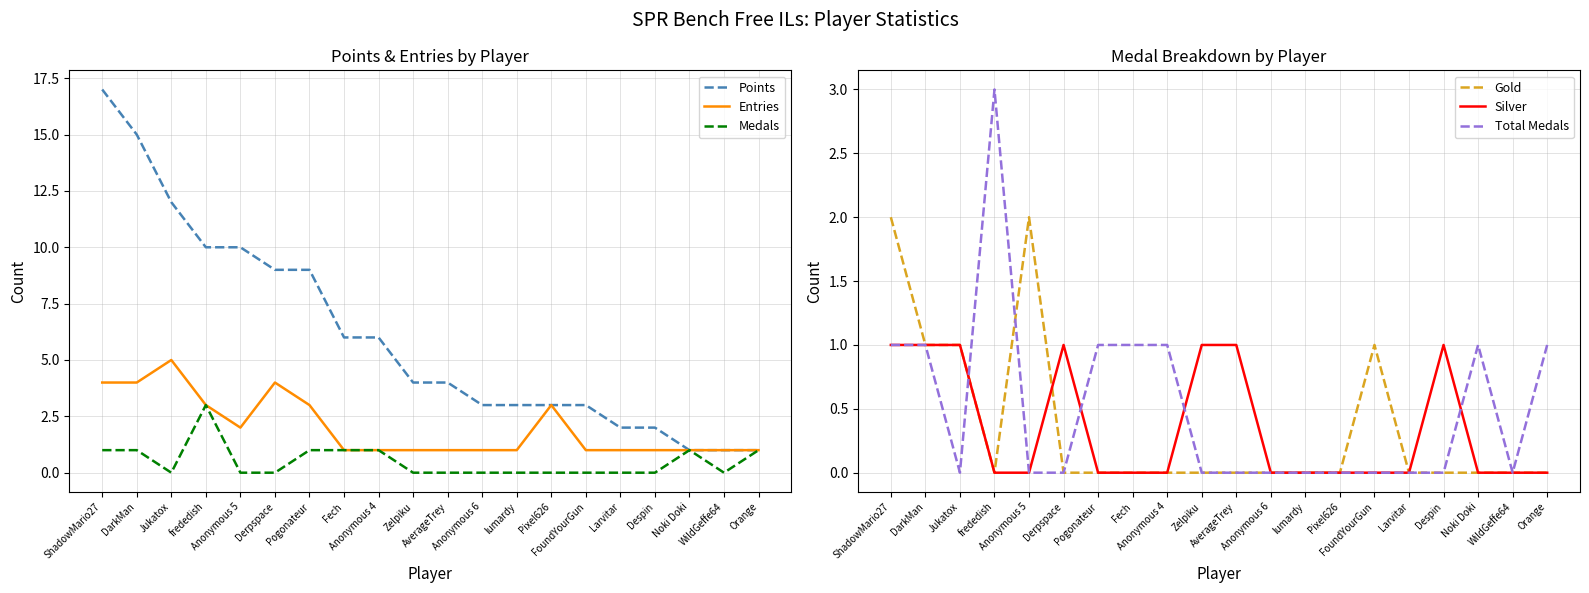

Rank the series by their maximum value, from highest to lowest.

Points, Entries, Medals, Total Medals, Gold, Silver